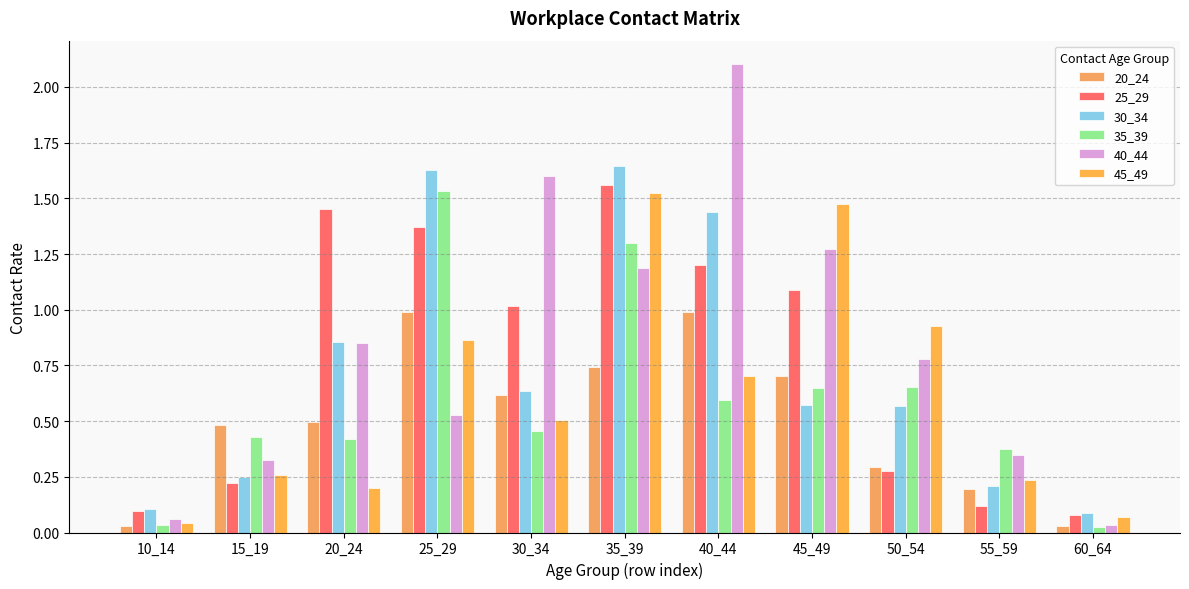

Which label corresponds to the largest value in the chart?

40_44